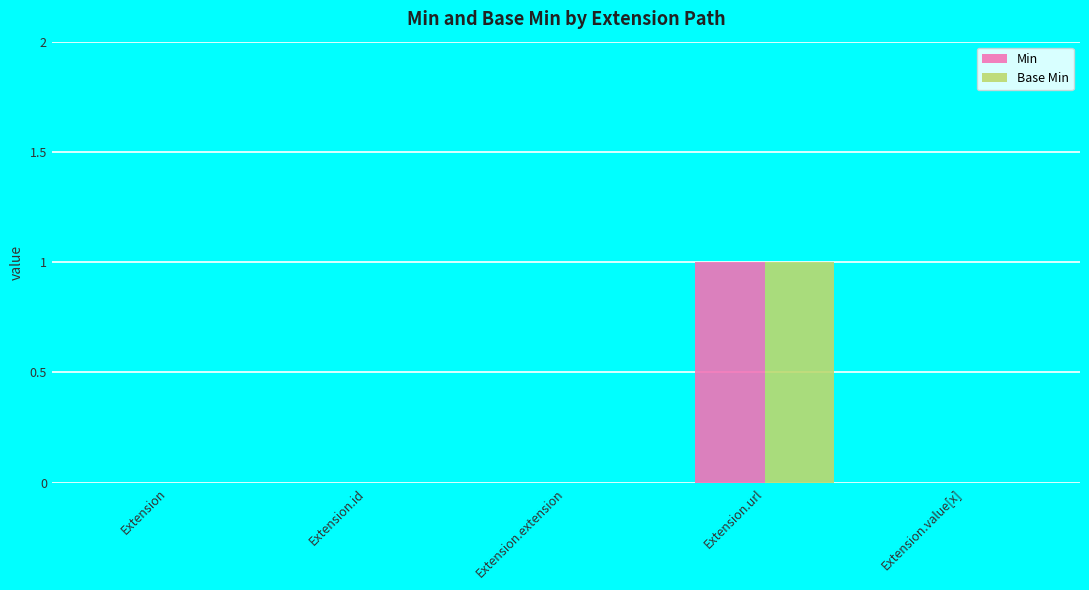

True or false: Base Min has a value of 0 at Extension.id.

True